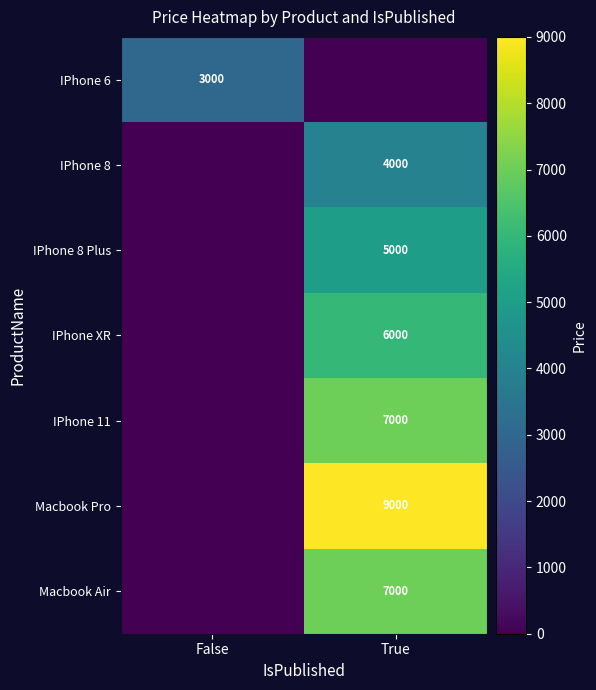

The Macbook Air series shows 4156 at True. True or false?

False